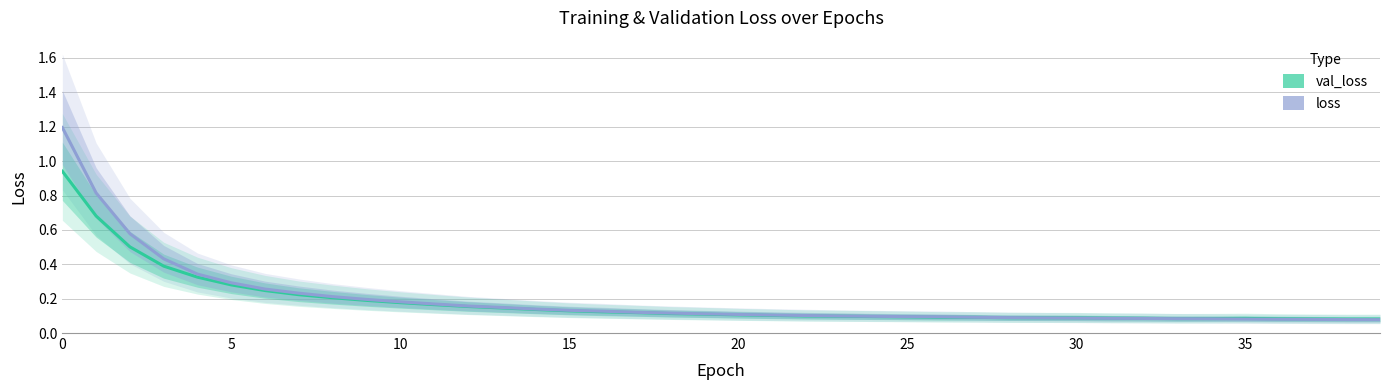

The value of loss at 31 is 0.1. True or false?

False